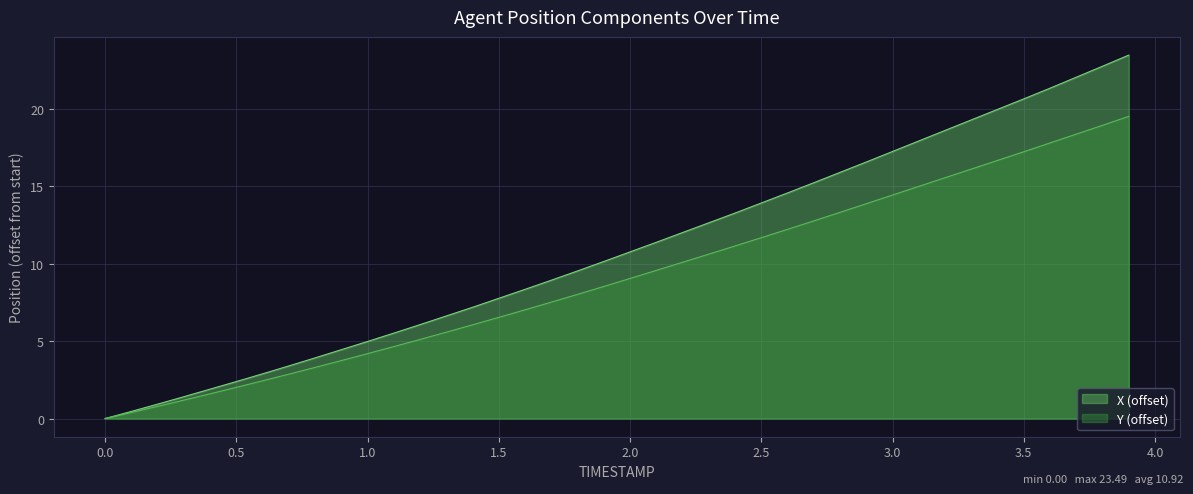

True or false: X (offset) has a value of 20.7 at 2.5.

False